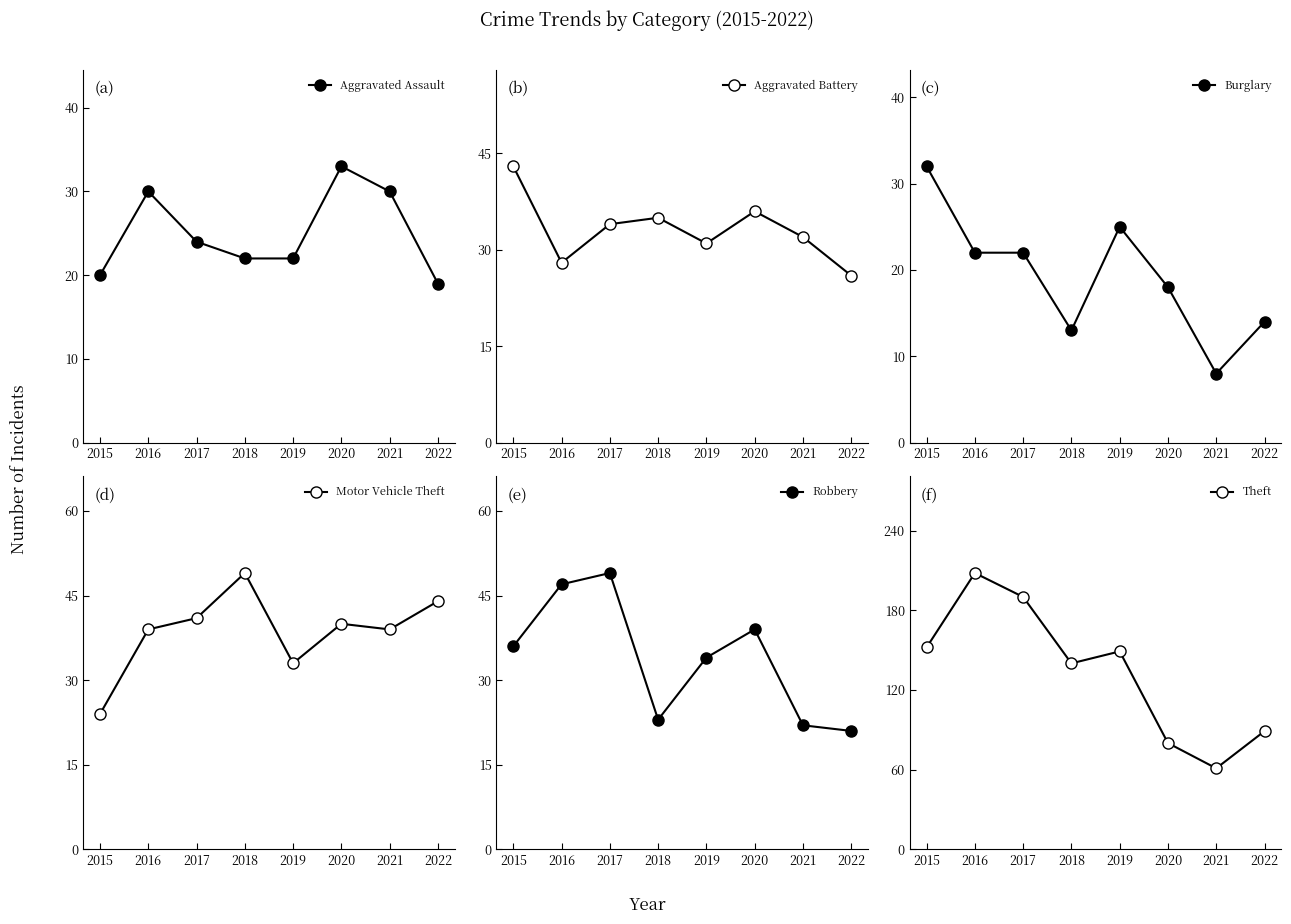

What value does the Aggravated Assault series have at 2015, to the nearest 5?

20